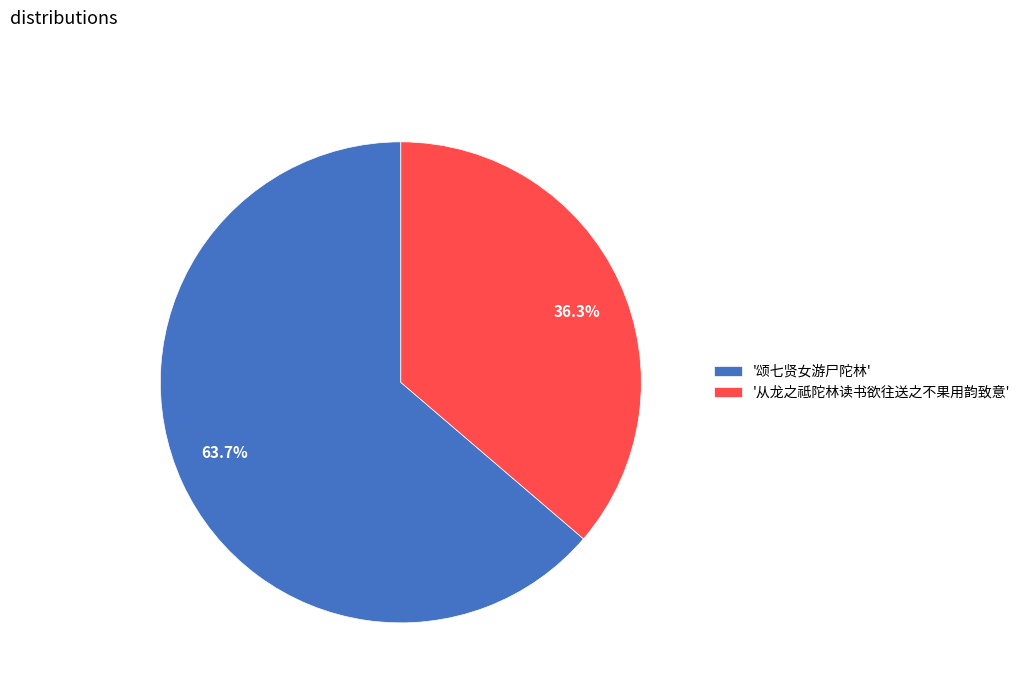

Does any single category account for the majority?

Yes